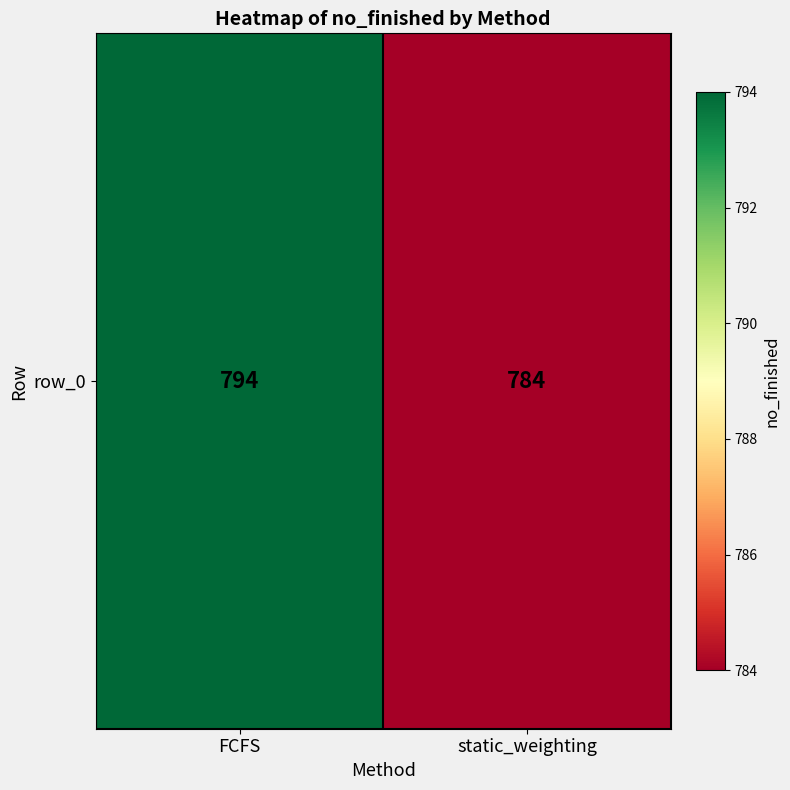

Rank the categories by value from highest to lowest.

FCFS, static_weighting